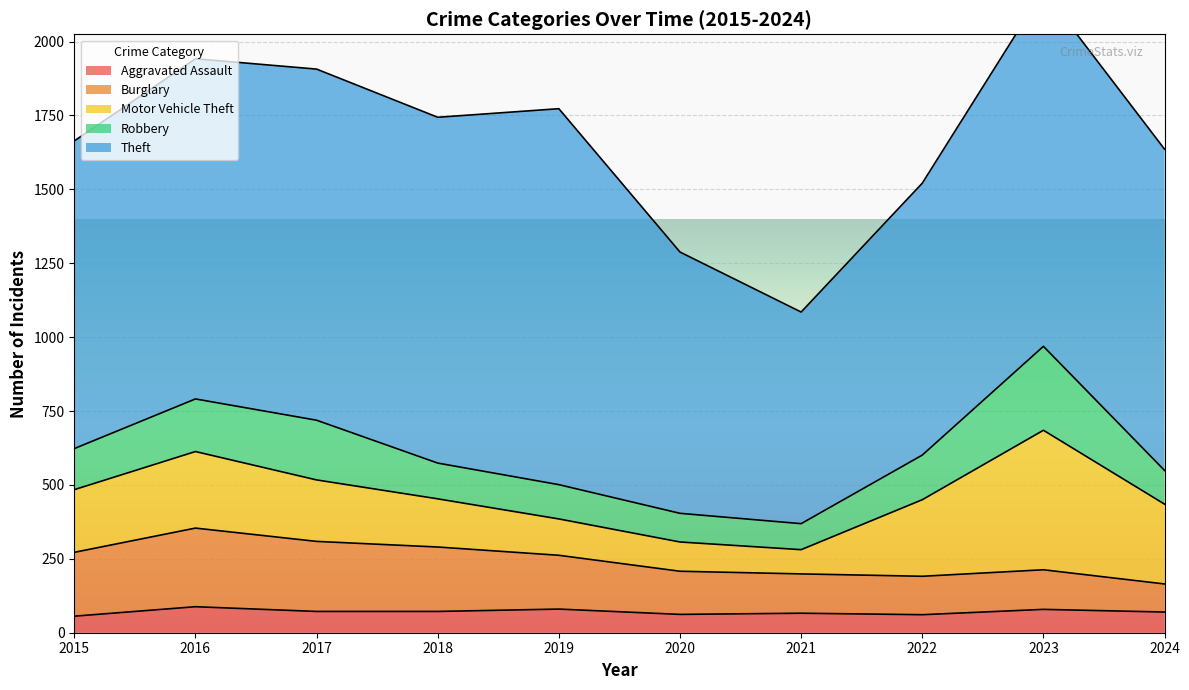

What is the total value across all series at 2021?

1085